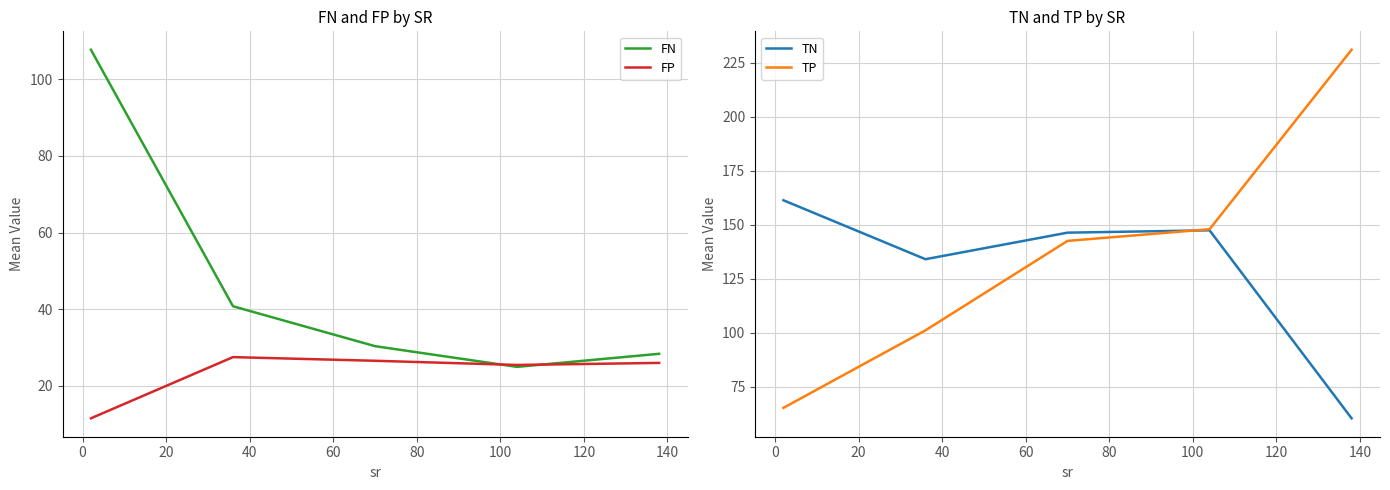

What is the lowest value of the FP series?

11.6